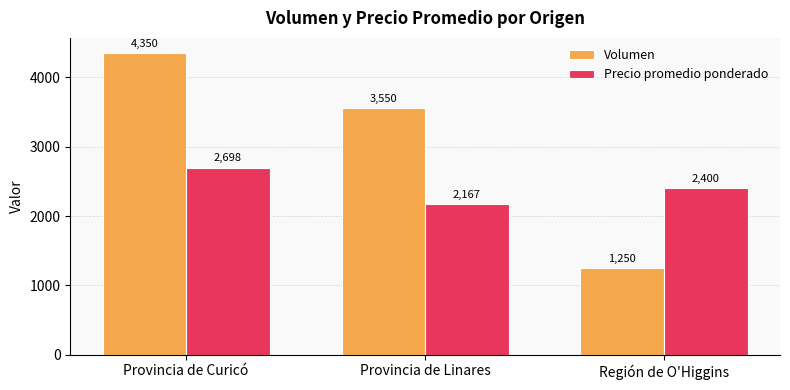

What is the label of the 1st bar from the right?

Región de O'Higgins